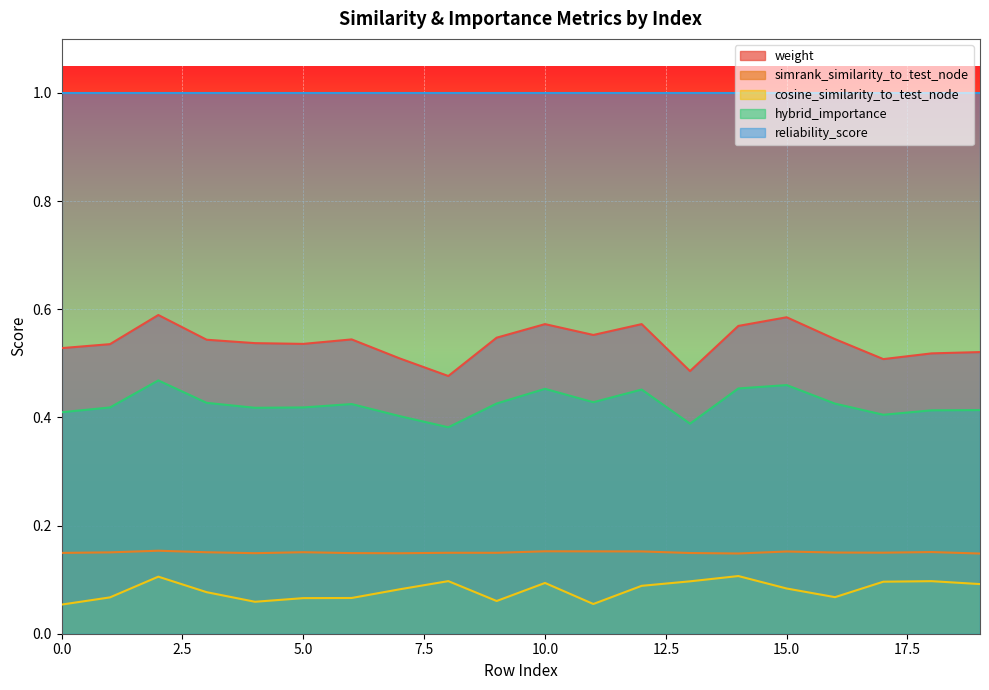

Does the chart display data point markers on the line(s)?

No